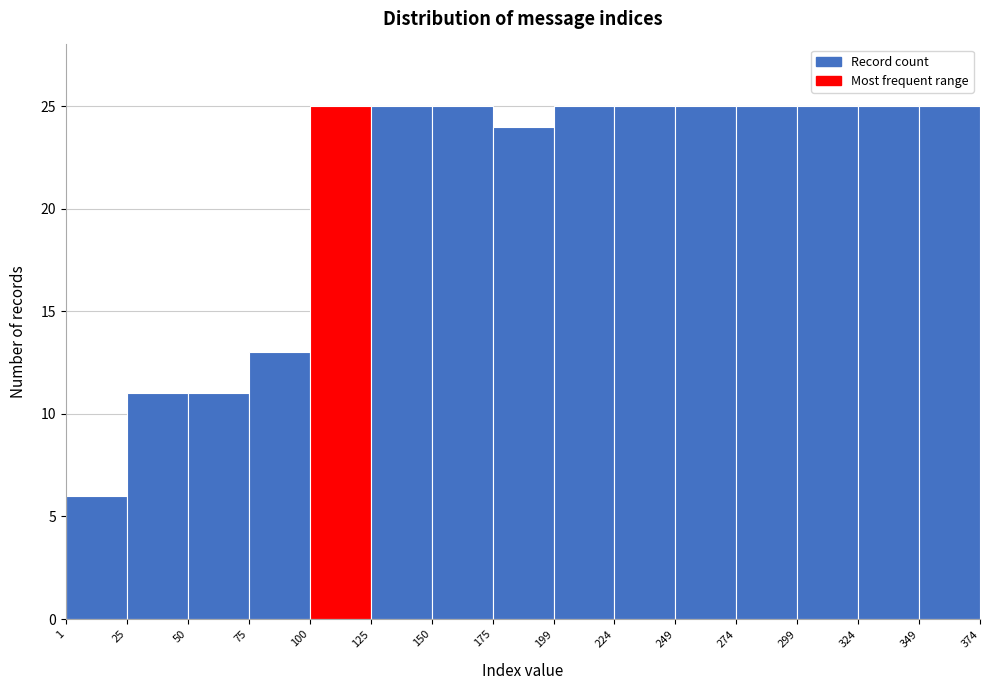

Reading left to right, transcribe this chart: for each bar, give the range it covers on the x-axis and its height. The values are not printed on the chart, so give them approximately, as read against the axis.

1 to 25: 6
25 to 50: 11
50 to 75: 11
75 to 100: 13
100 to 125: 25
125 to 150: 25
150 to 175: 25
175 to 199: 24
199 to 224: 25
224 to 249: 25
249 to 274: 25
274 to 299: 25
299 to 324: 25
324 to 349: 25
349 to 374: 25